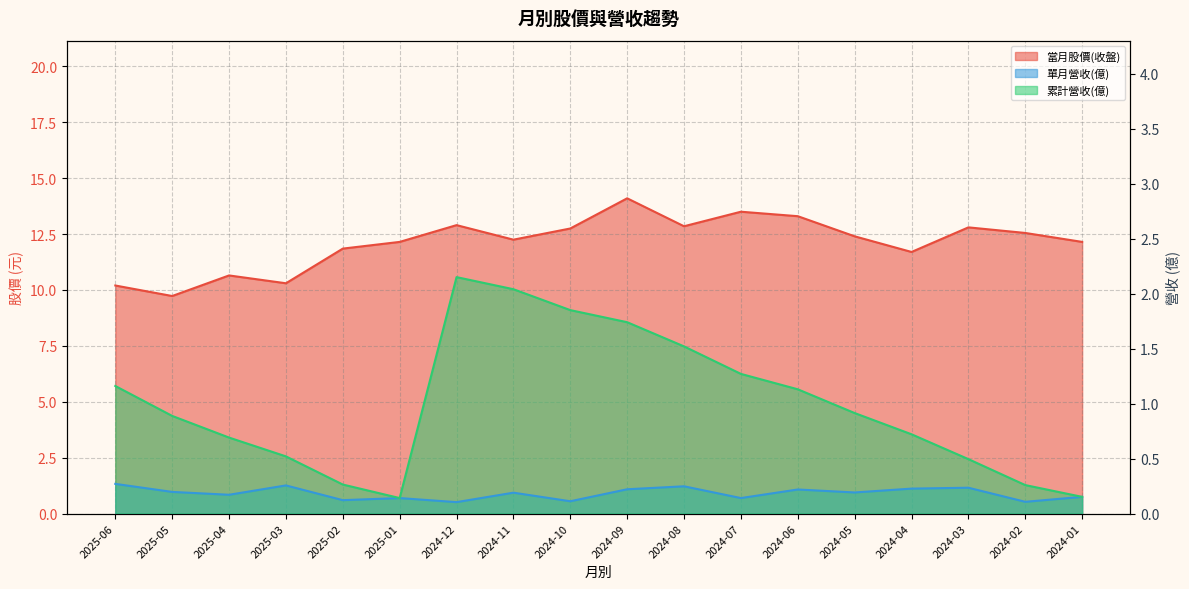

Reading right to left, transcribe all the data shown in this chart.

當月股價(收盤): 2024-01=12.2	2024-02=12.6	2024-03=12.8	2024-04=11.7	2024-05=12.4	2024-06=13.3	2024-07=13.5	2024-08=12.8	2024-09=14.1	2024-10=12.8	2024-11=12.2	2024-12=12.9	2025-01=12.2	2025-02=11.8	2025-03=10.3	2025-04=10.7	2025-05=9.7	2025-06=10.2
單月營收(億): 2024-01=0.2	2024-02=0.1	2024-03=0.2	2024-04=0.2	2024-05=0.2	2024-06=0.2	2024-07=0.1	2024-08=0.2	2024-09=0.2	2024-10=0.1	2024-11=0.2	2024-12=0.1	2025-01=0.1	2025-02=0.1	2025-03=0.3	2025-04=0.2	2025-05=0.2	2025-06=0.3
累計營收(億): 2024-01=0.2	2024-02=0.3	2024-03=0.5	2024-04=0.7	2024-05=0.9	2024-06=1.1	2024-07=1.3	2024-08=1.5	2024-09=1.7	2024-10=1.9	2024-11=2.0	2024-12=2.1	2025-01=0.1	2025-02=0.3	2025-03=0.5	2025-04=0.7	2025-05=0.9	2025-06=1.2